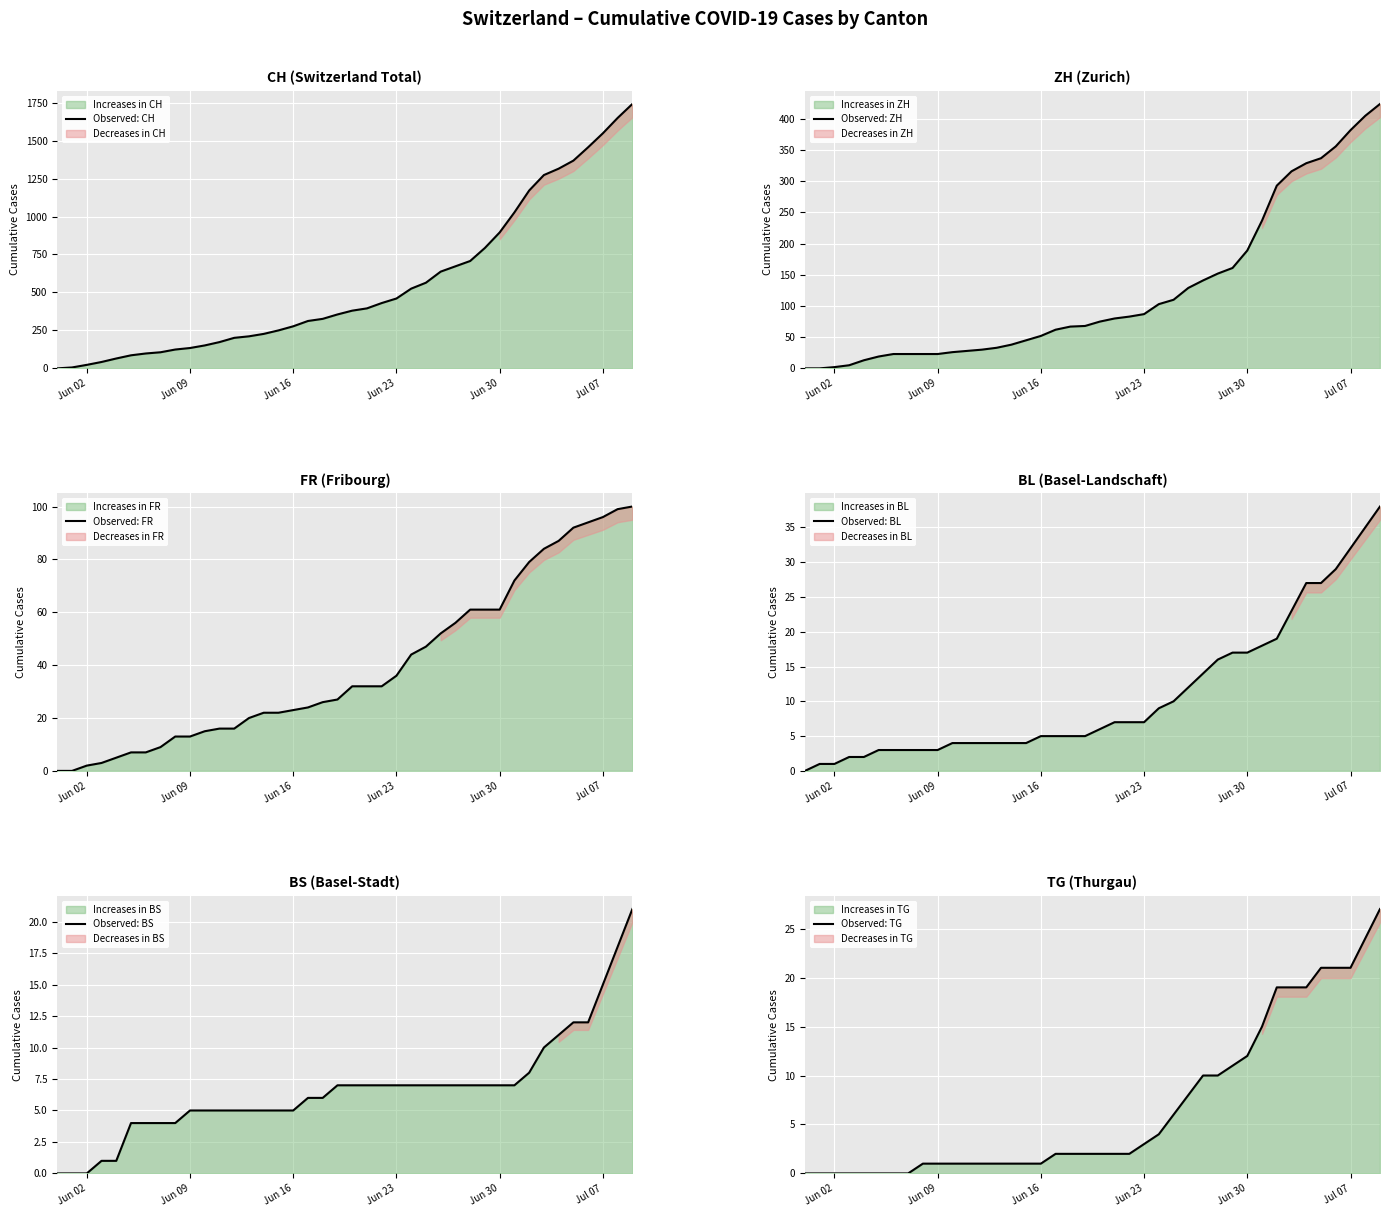

Where is Observed: CH nearest to the value 870?

Jun 30